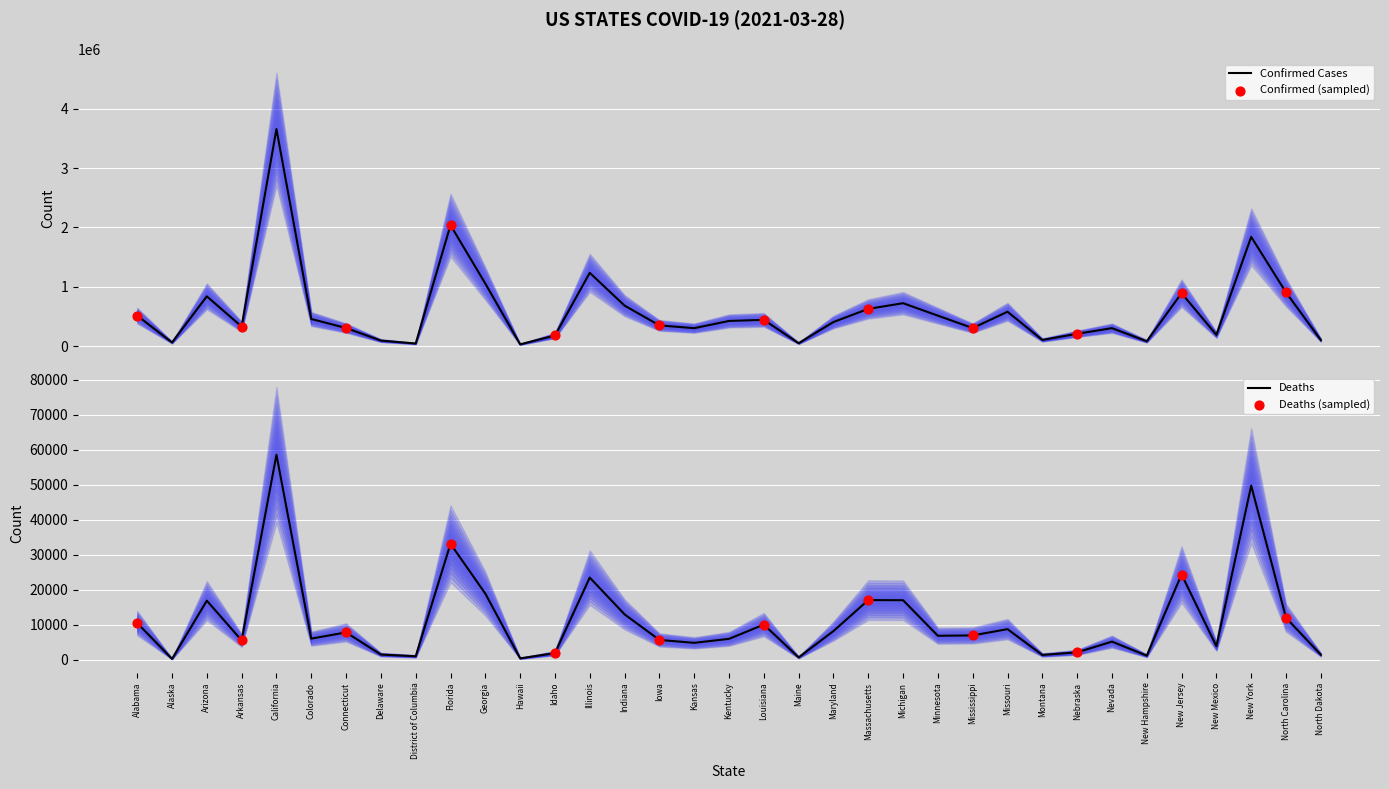

Is it true that Deaths equals 5590 at Arkansas?

True